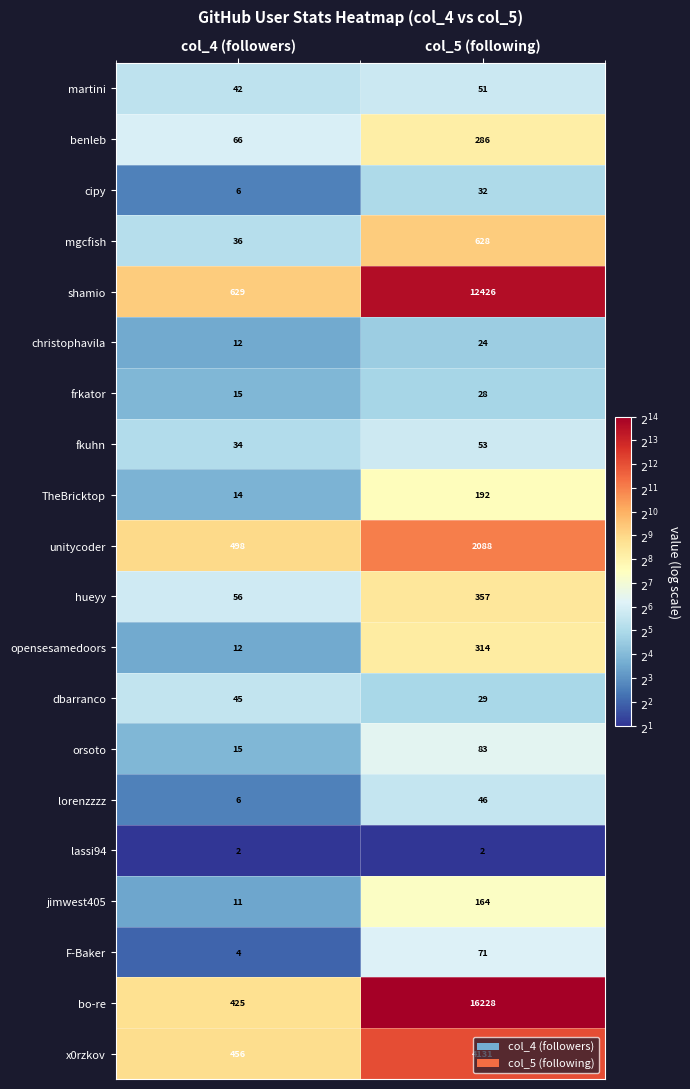

The orsoto series shows 49 at col_5 (following). True or false?

False